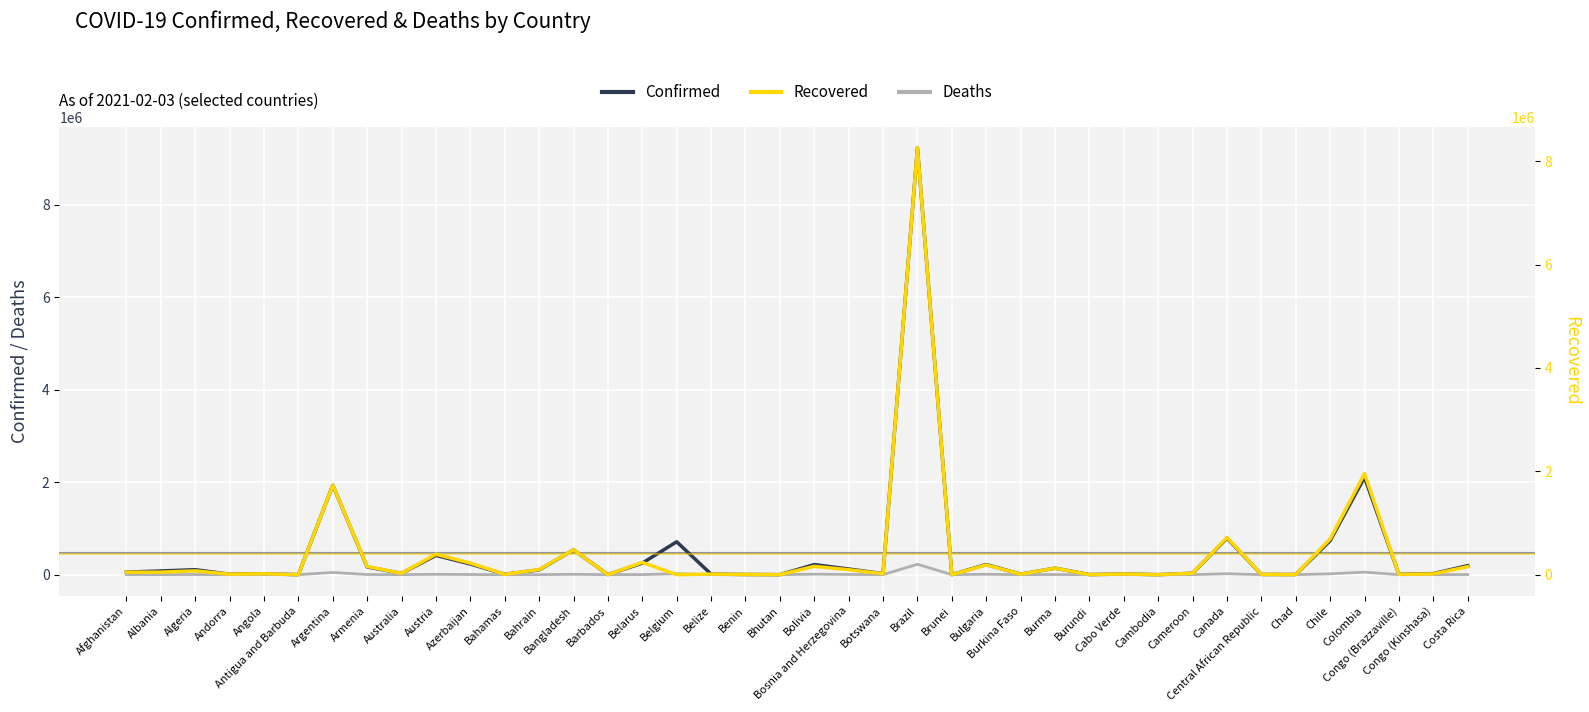

At which label is Confirmed closest to 4614751?

Colombia